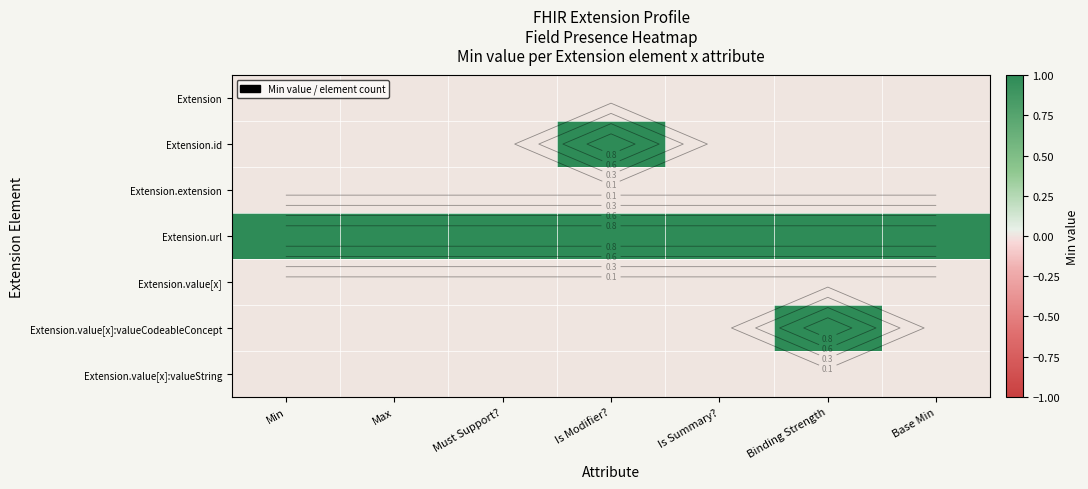

At which category is the sum across all series the highest?

Is Modifier?